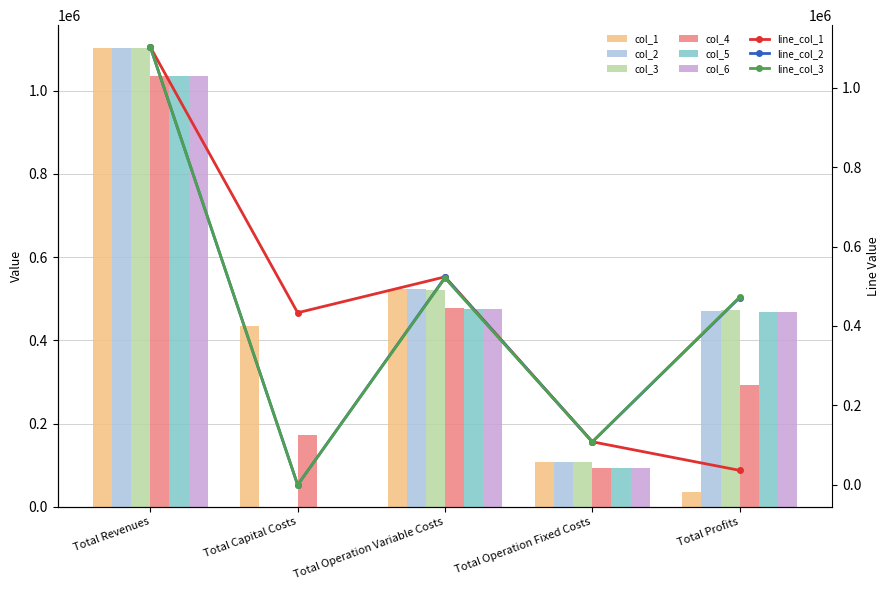

Which label corresponds to the largest value in the chart?

Total Revenues